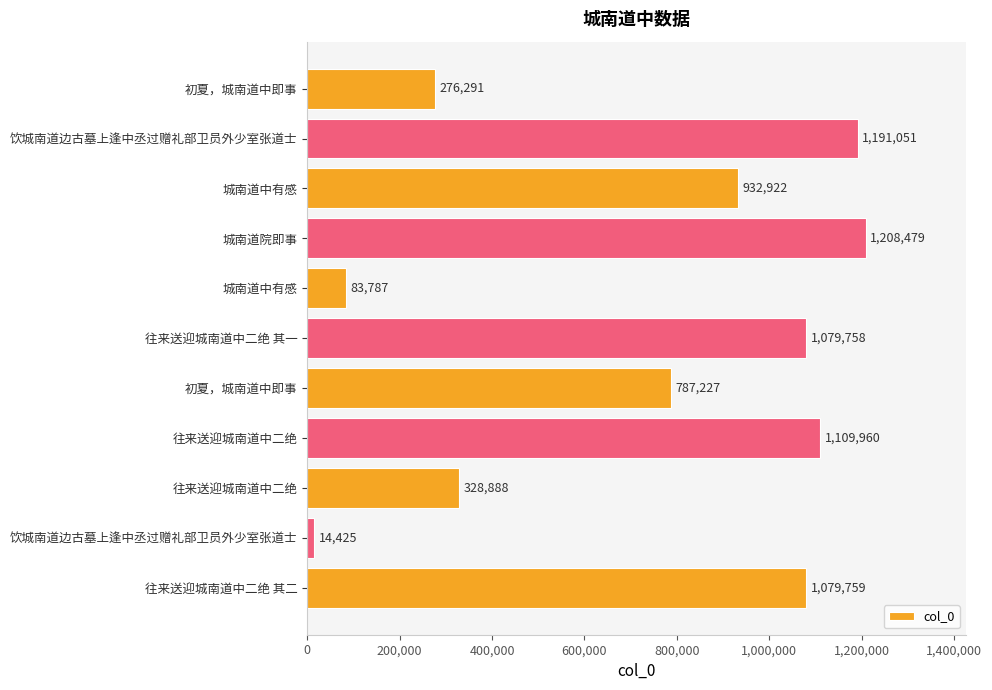

What is the average value?

735686